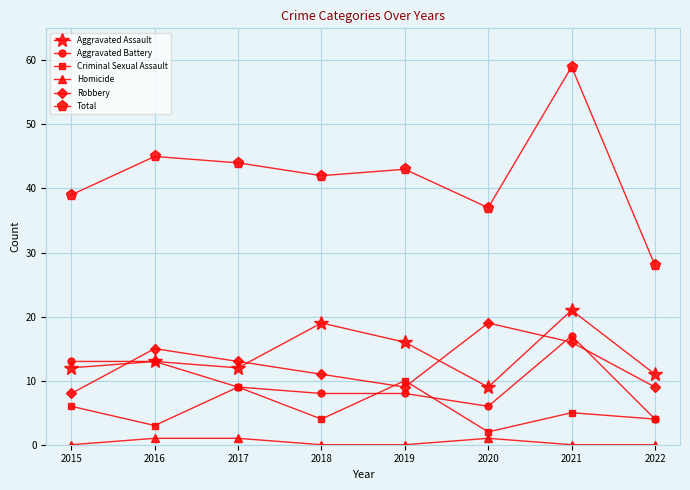

Is the value of Robbery at 2018 greater than the value of Aggravated Assault at 2020?

Yes